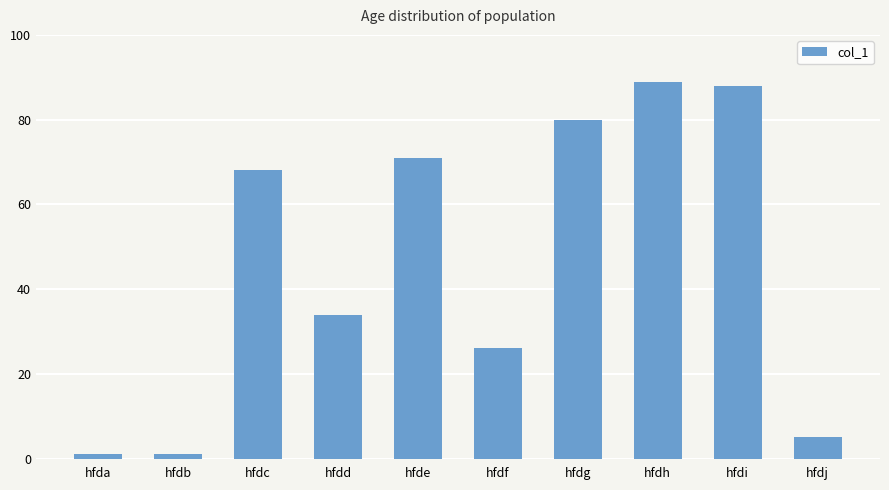

What is the difference between the maximum and second lowest values?

88